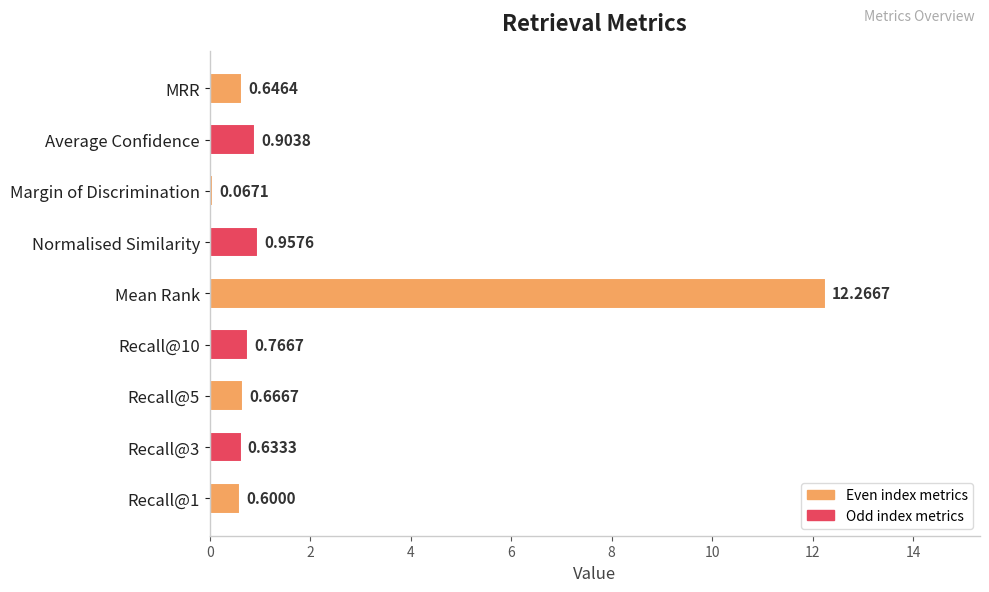

At which label is the value closest to 6?

Normalised Similarity